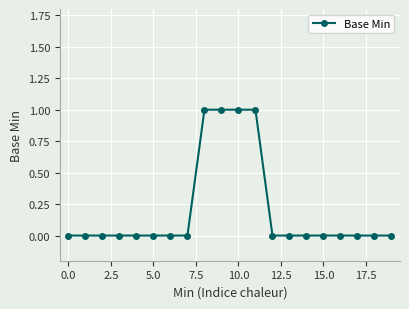

Reading left to right, what are all the values shown in this chart?

0	0	0	0	0	0	0	0	1	1	1	1	0	0	0	0	0	0	0	0